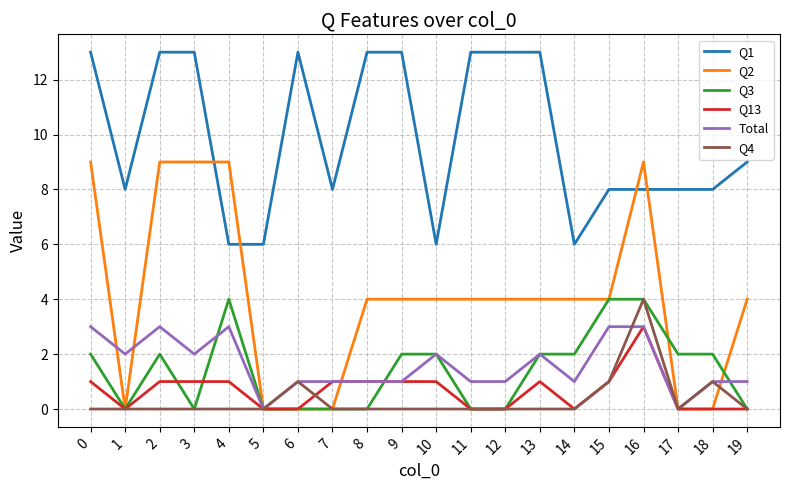

Reading left to right, extract all data points from this chart.

Q1: 0=13	1=8	2=13	3=13	4=6	5=6	6=13	7=8	8=13	9=13	10=6	11=13	12=13	13=13	14=6	15=8	16=8	17=8	18=8	19=9
Q2: 0=9	1=0	2=9	3=9	4=9	5=0	6=0	7=0	8=4	9=4	10=4	11=4	12=4	13=4	14=4	15=4	16=9	17=0	18=0	19=4
Q3: 0=2	1=0	2=2	3=0	4=4	5=0	6=0	7=0	8=0	9=2	10=2	11=0	12=0	13=2	14=2	15=4	16=4	17=2	18=2	19=0
Q13: 0=1	1=0	2=1	3=1	4=1	5=0	6=0	7=1	8=1	9=1	10=1	11=0	12=0	13=1	14=0	15=1	16=3	17=0	18=0	19=0
Total: 0=3	1=2	2=3	3=2	4=3	5=0	6=1	7=1	8=1	9=1	10=2	11=1	12=1	13=2	14=1	15=3	16=3	17=0	18=1	19=1
Q4: 0=0	1=0	2=0	3=0	4=0	5=0	6=1	7=0	8=0	9=0	10=0	11=0	12=0	13=0	14=0	15=1	16=4	17=0	18=1	19=0